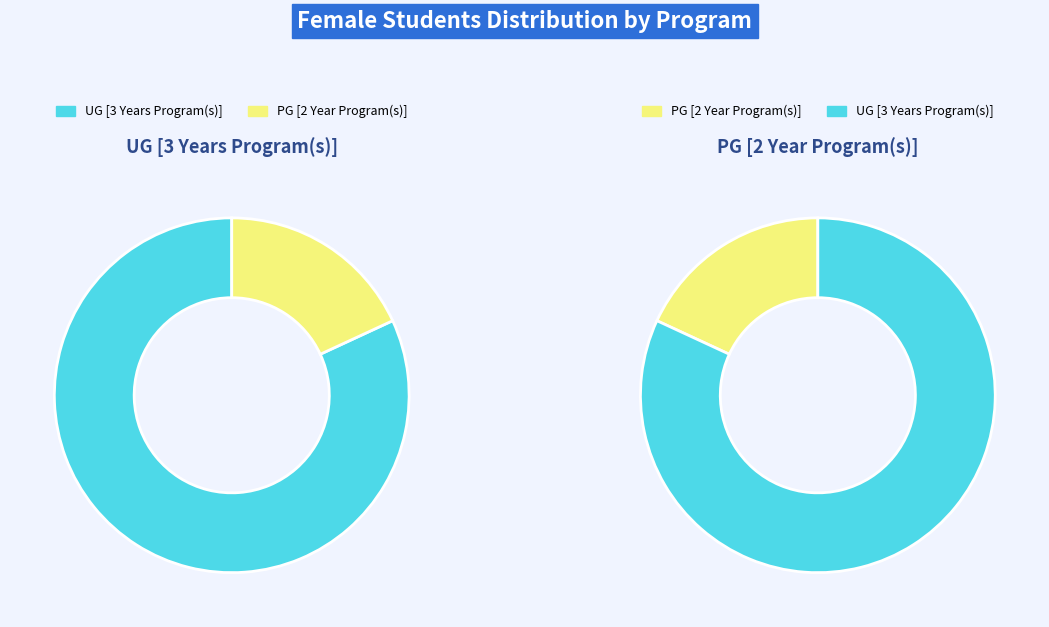

How many segments does this pie chart have?

2